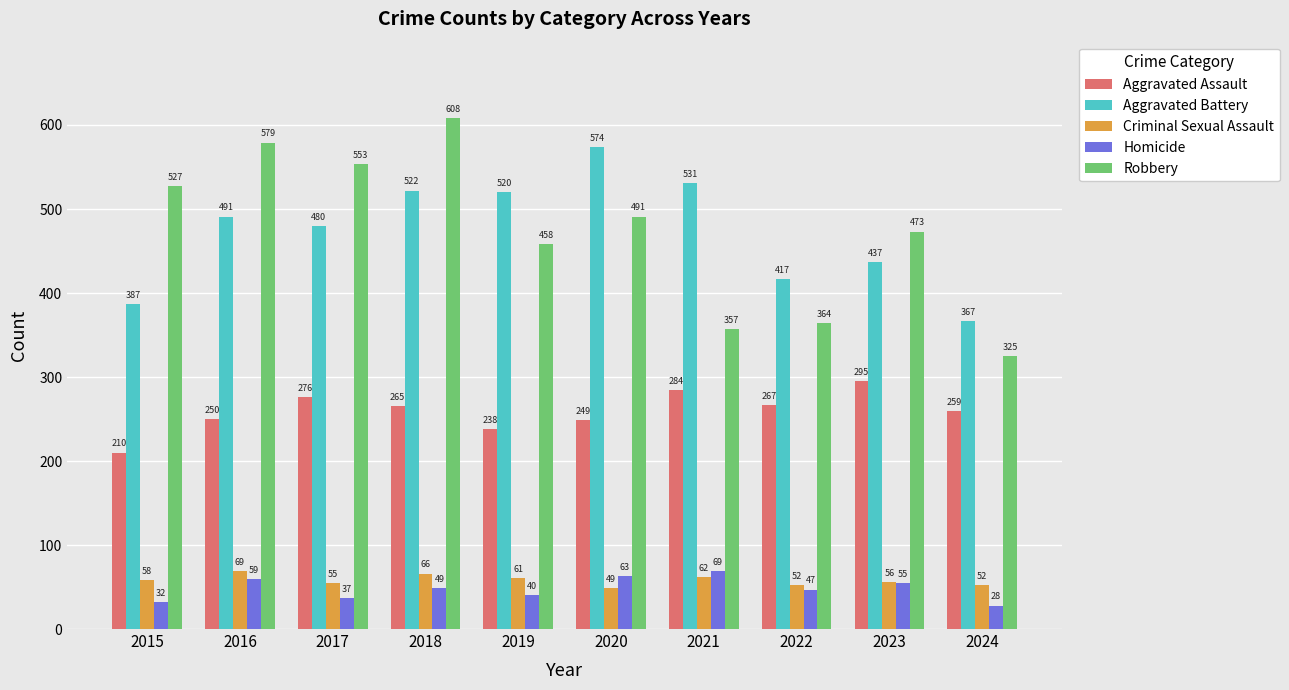

What is the total value across all series at 2019?

1317